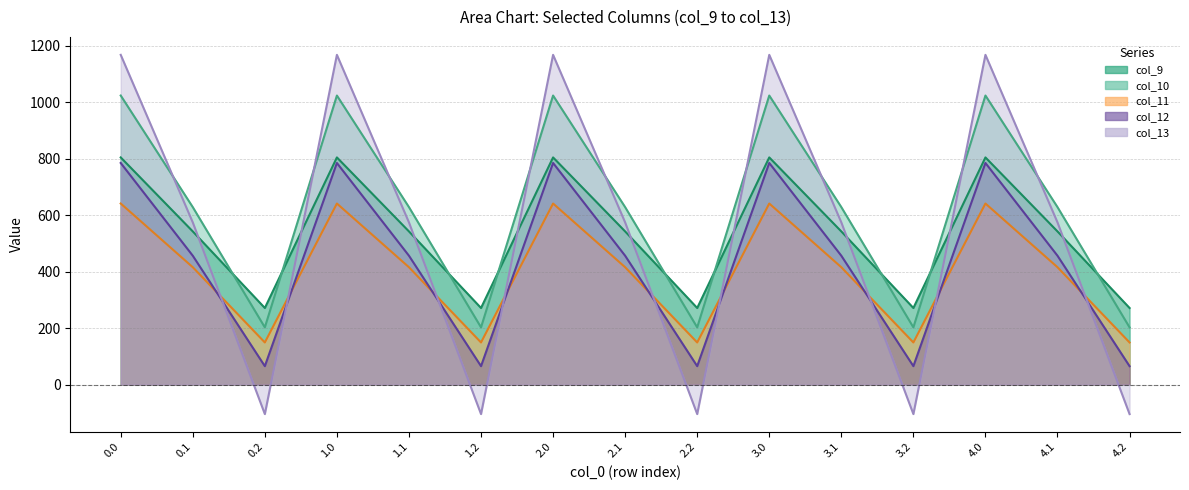

True or false: col_11 and col_10 cross at least once.

False